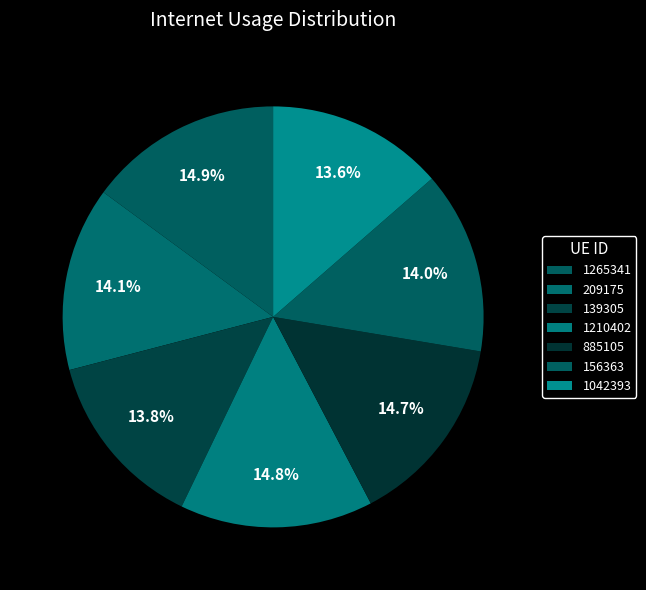

Do 209175 and 1210402 together represent more than half of the pie?

No